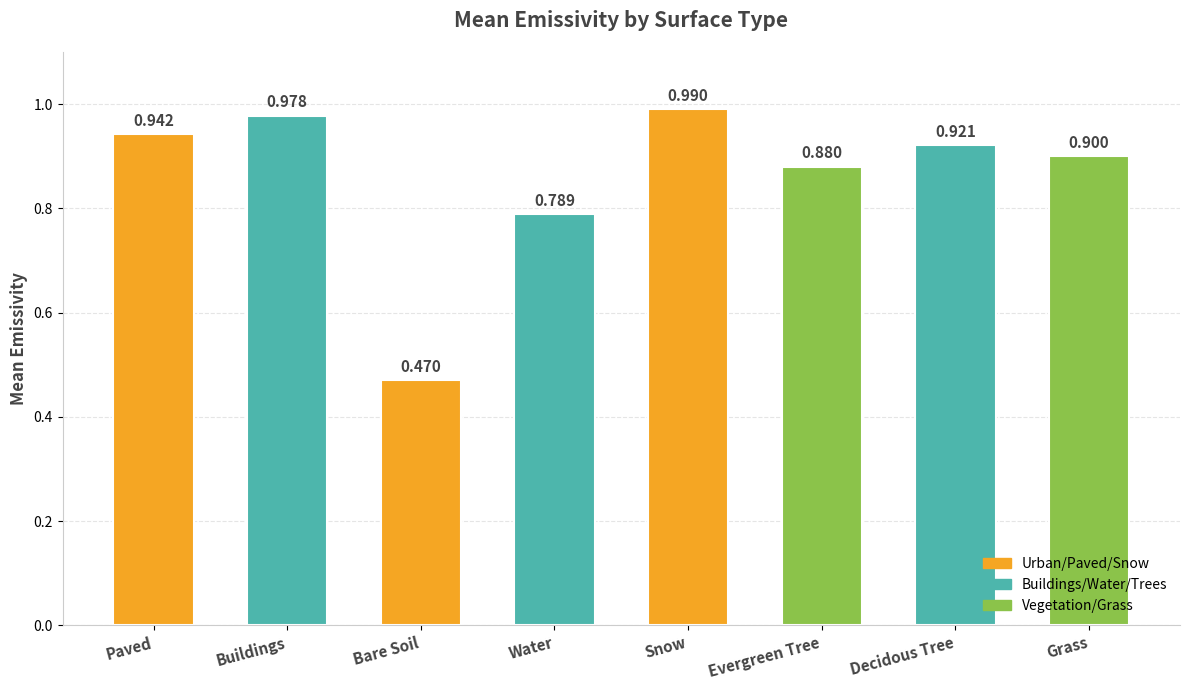

True or false: the data shows 1.4 at Snow.

False